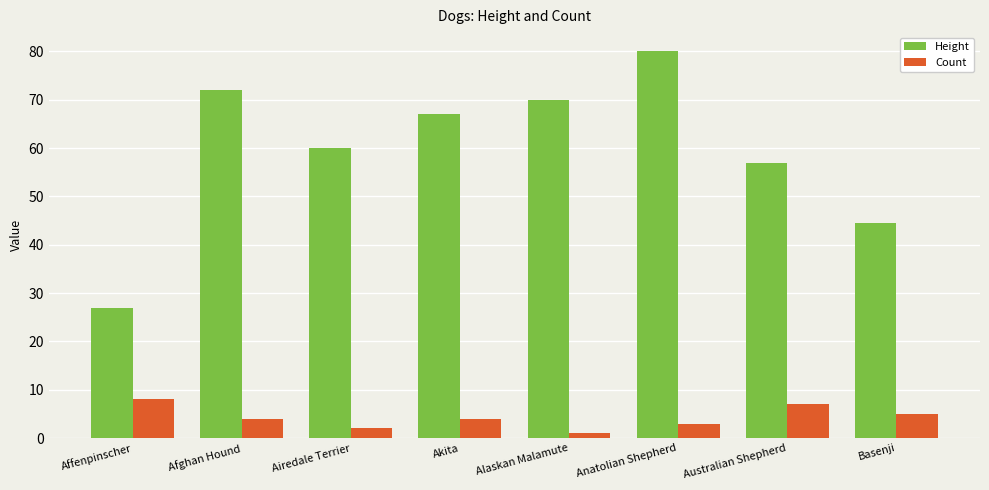

What is the sum of all Height values?

477.5